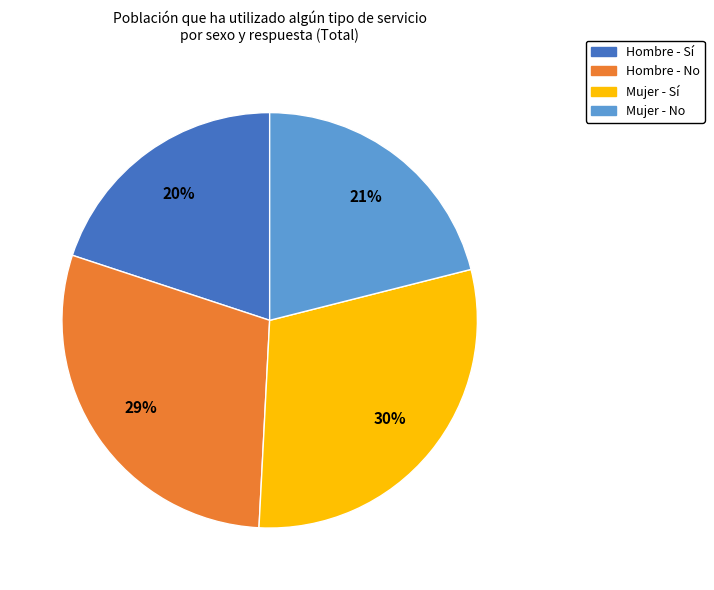

To the nearest percent, what portion does Mujer - Sí represent?

30%